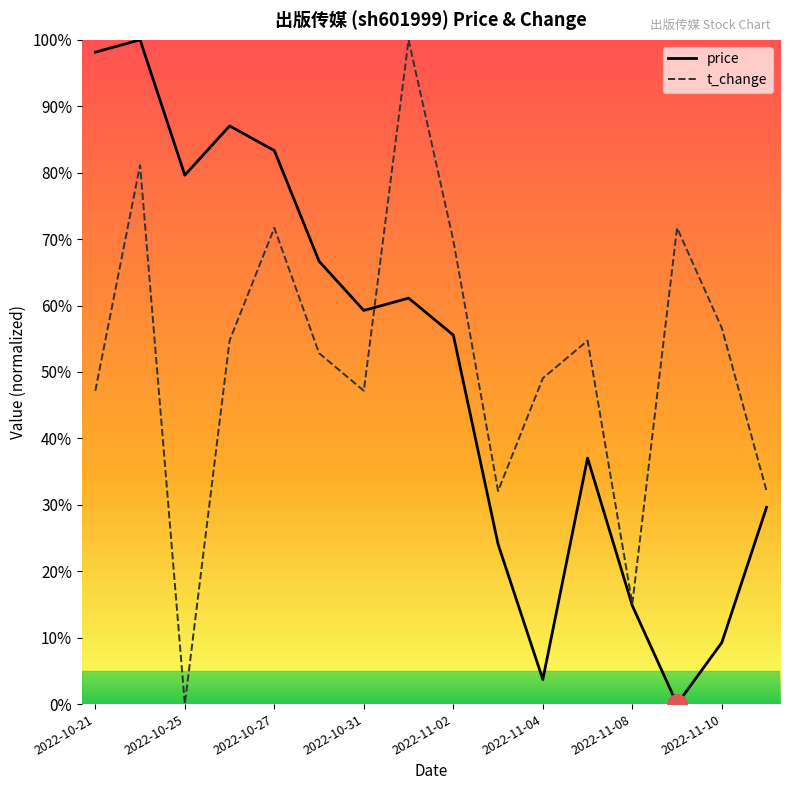

How many lines are shown in the chart?

2